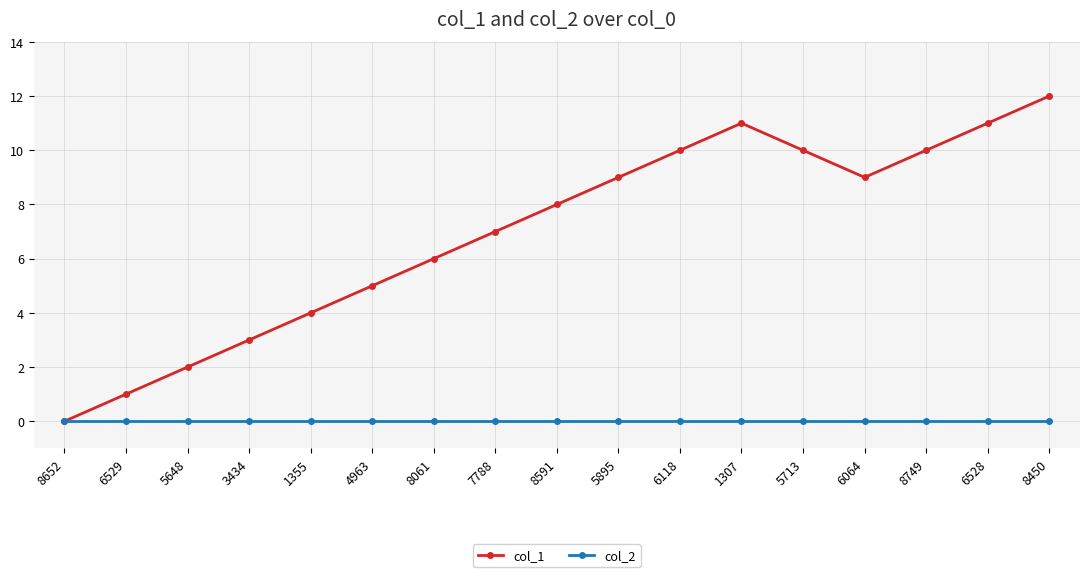

Reading right to left, what are all the values shown in this chart?

col_1: 8450=12	6528=11	8749=10	6064=9	5713=10	1307=11	6118=10	5895=9	8591=8	7788=7	8061=6	4963=5	1355=4	3434=3	5648=2	6529=1	8652=0
col_2: 8450=0	6528=0	8749=0	6064=0	5713=0	1307=0	6118=0	5895=0	8591=0	7788=0	8061=0	4963=0	1355=0	3434=0	5648=0	6529=0	8652=0